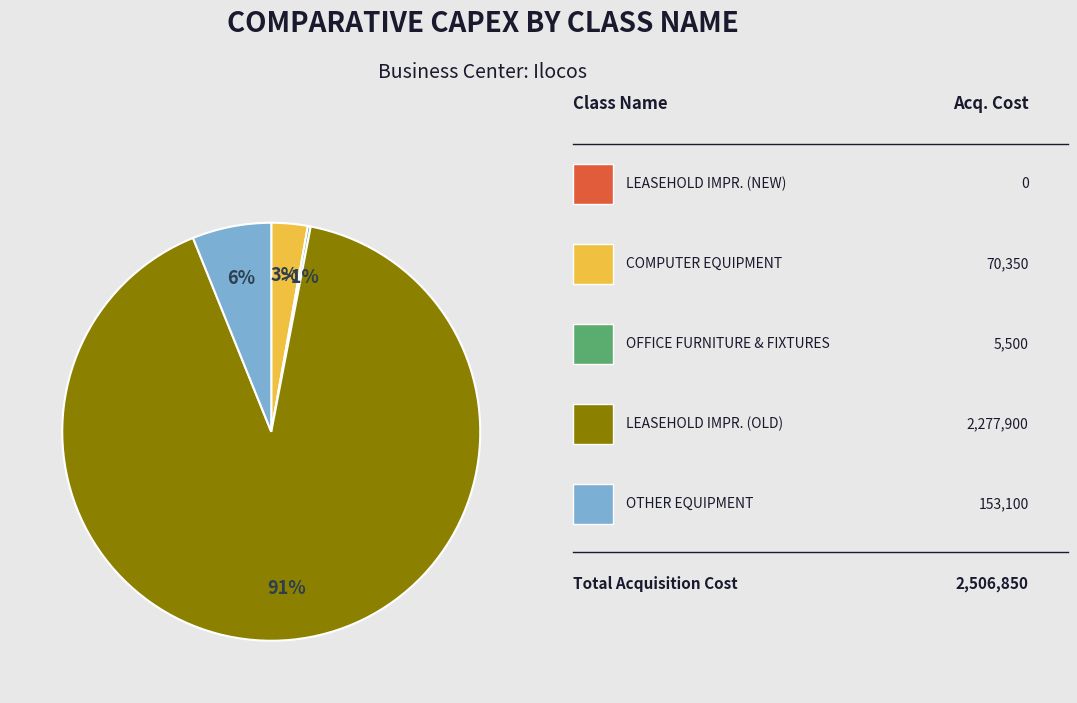

To the nearest percent, what percentage of the pie is OTHER EQUIPMENT?

6%